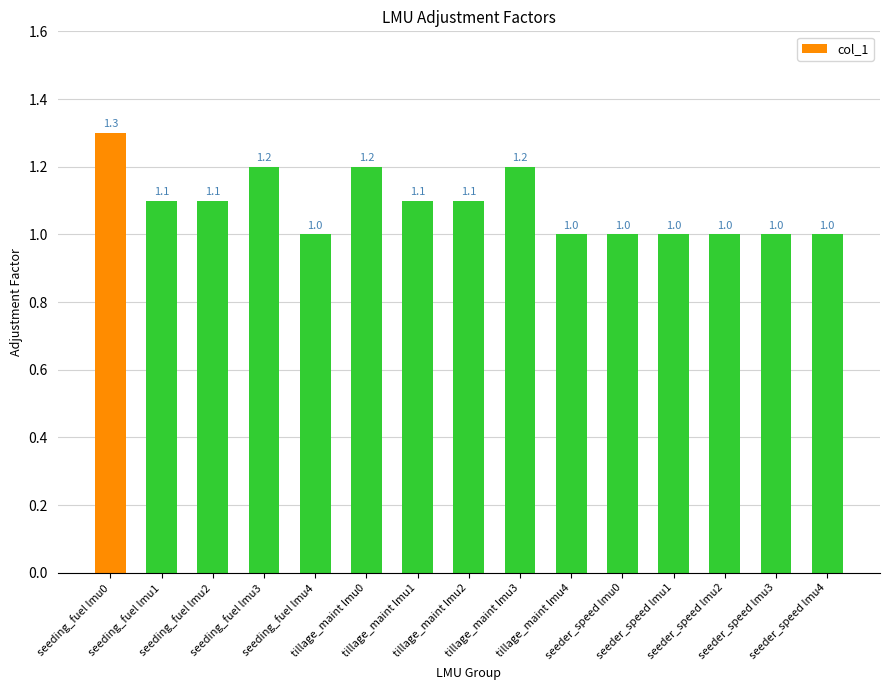

What position from the right is tillage_maint lmu4?

6